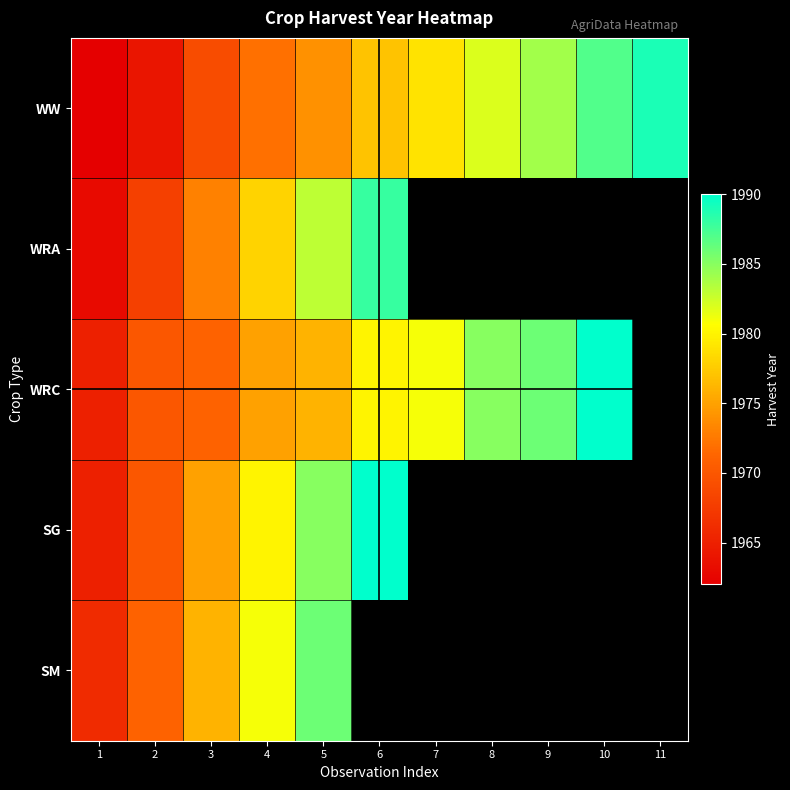

How many values in SG are above zero?

6